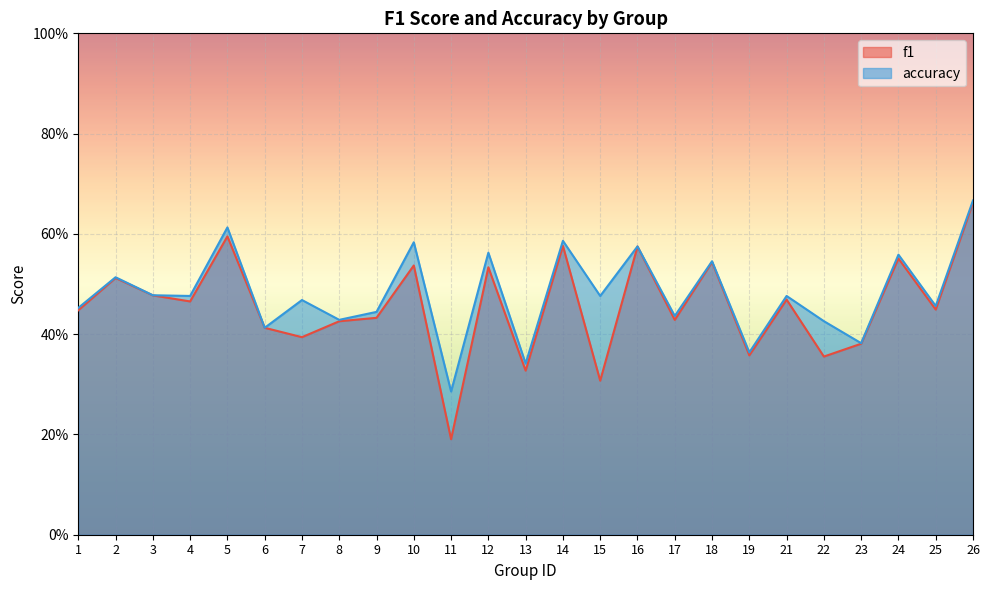

Where is f1 nearest to the value 0?

11